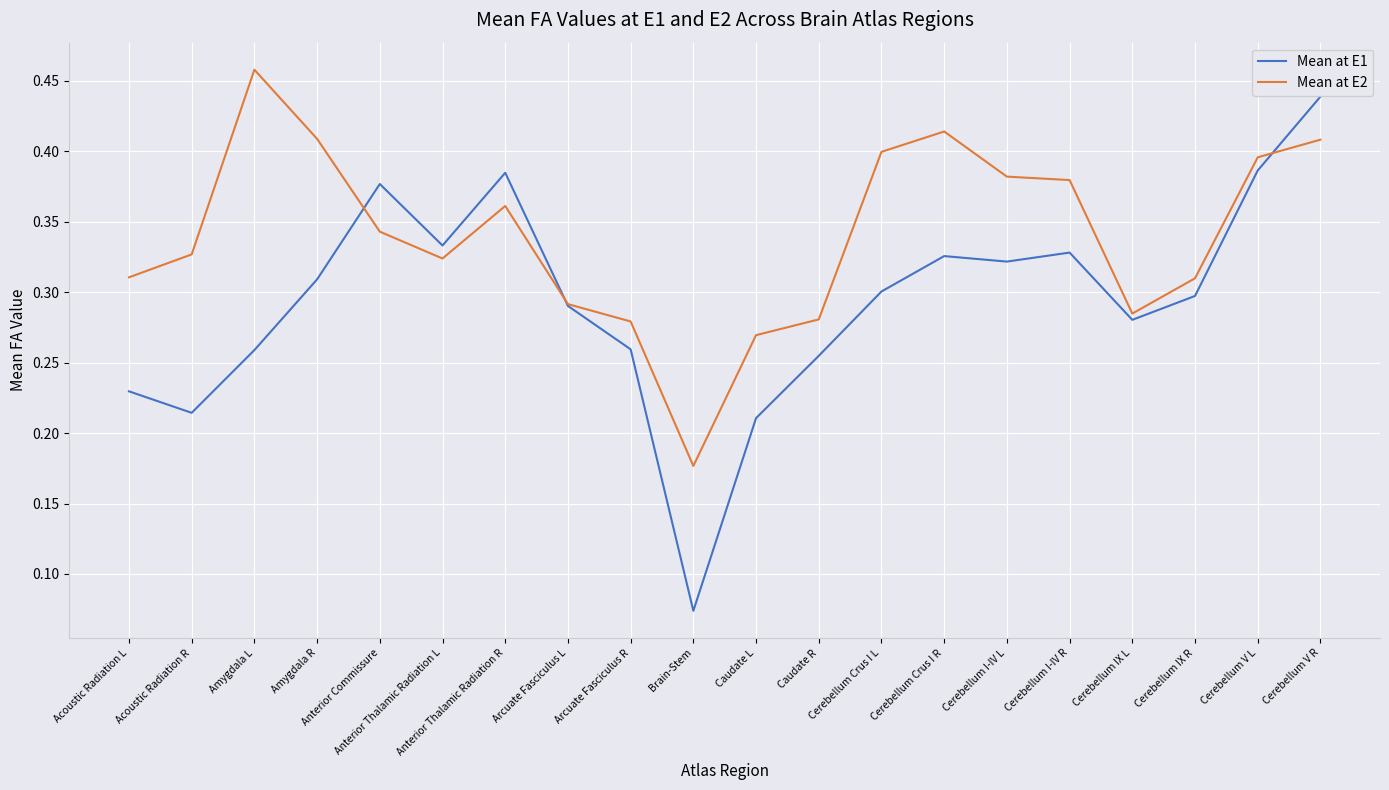

Which series has the largest range (max minus min)?

Mean at E1